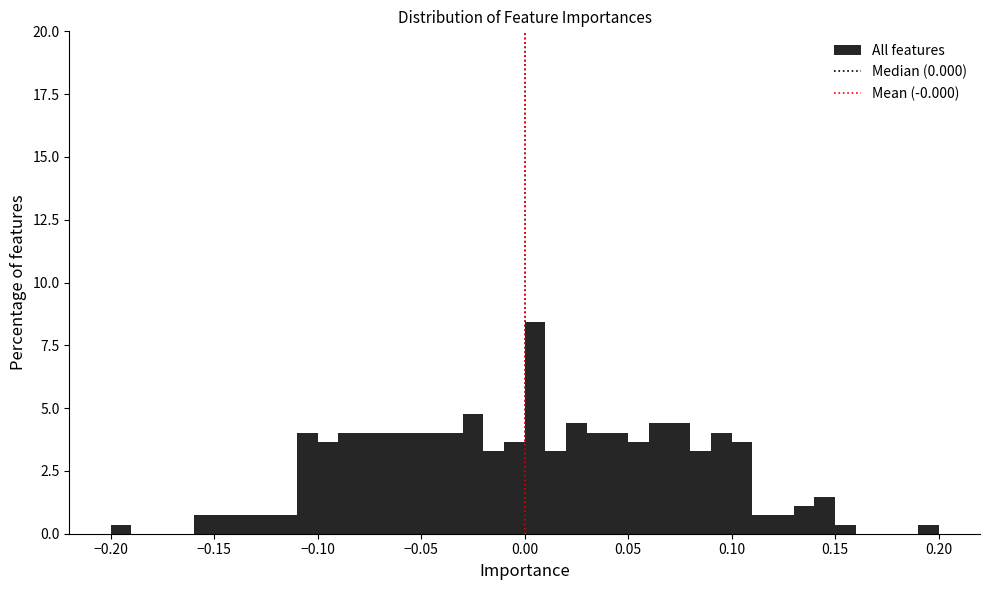

Around what value on the x-axis is the tallest bar? Give the approximate position of its centre, as read against the axis.

0.005